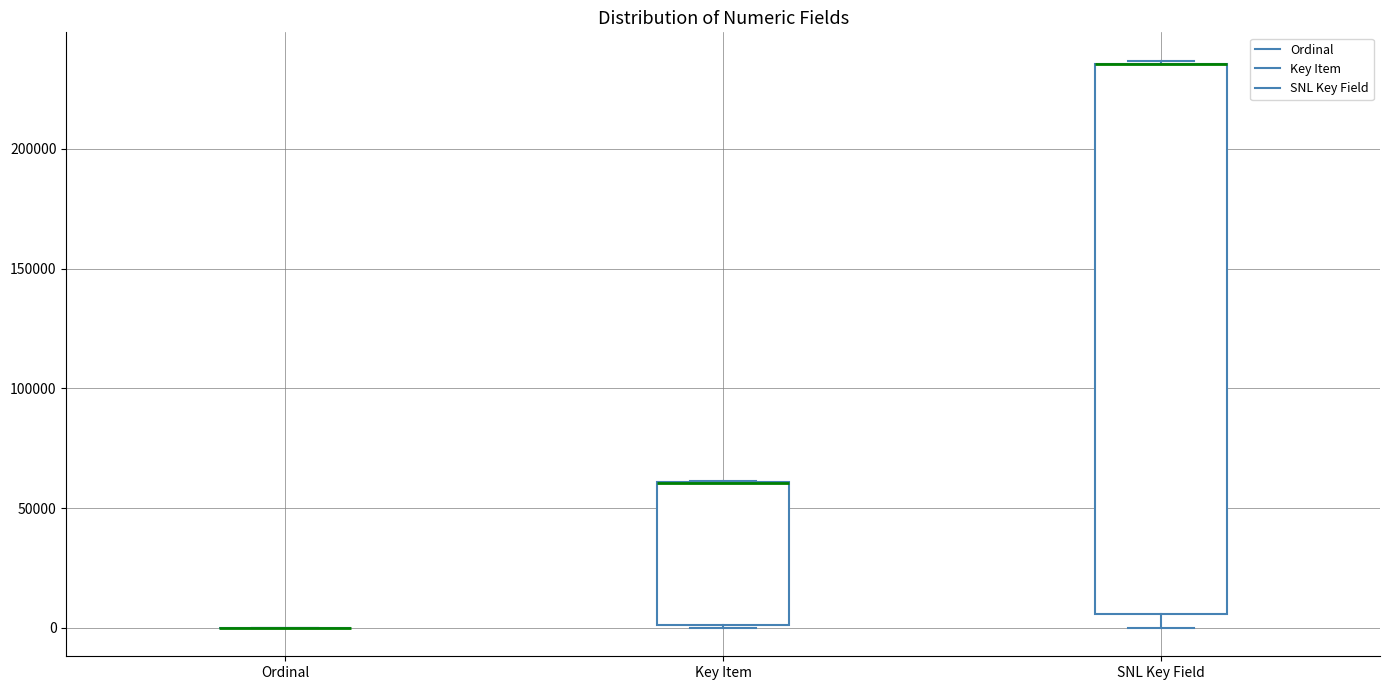

Where is the lower edge of the box for SNL Key Field on the y-axis? The values are not printed on the chart, so give them approximately, as read against the axis.

5000